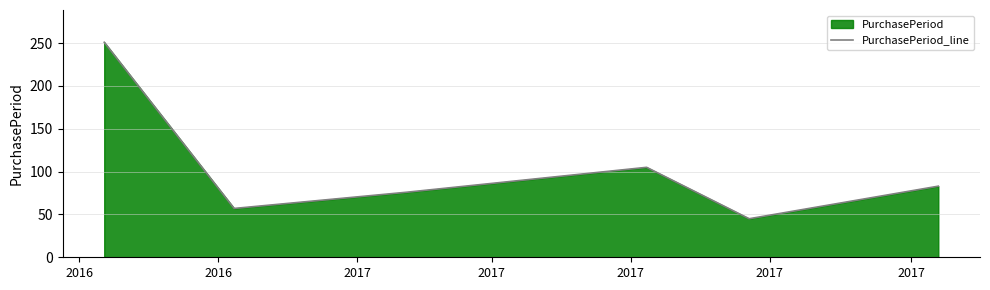

What is the sum of all values?

617